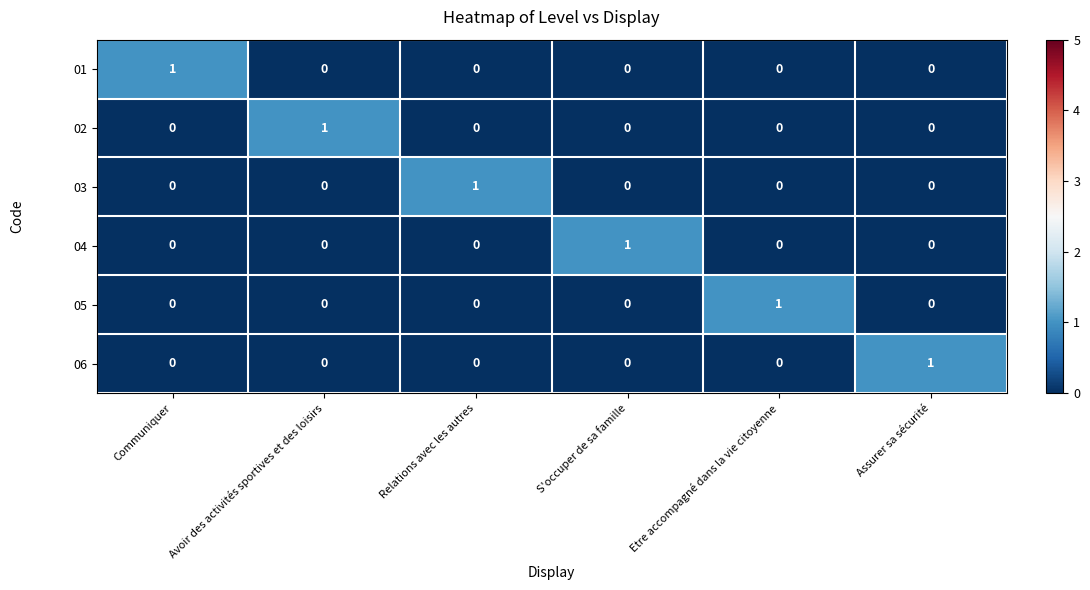

The value of 06 at S'occuper de sa famille is 0. True or false?

True